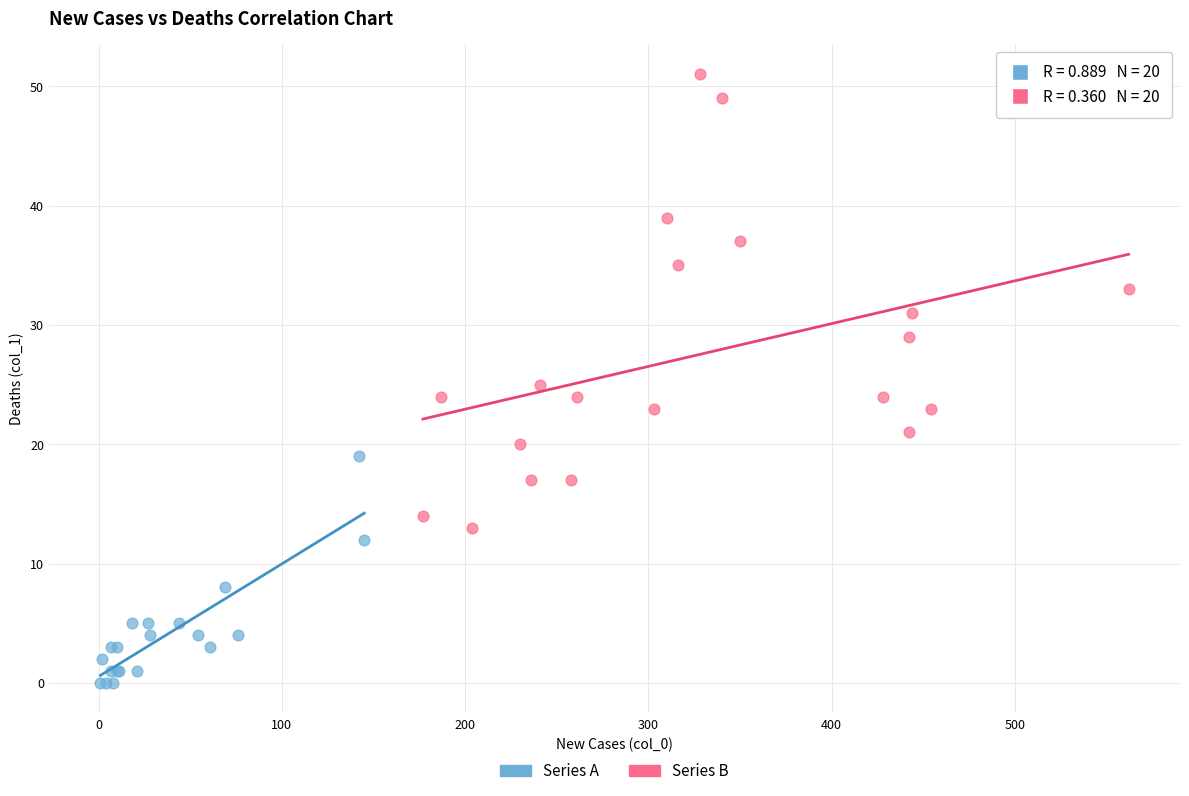

Which series contains the highest Y value?

Series B